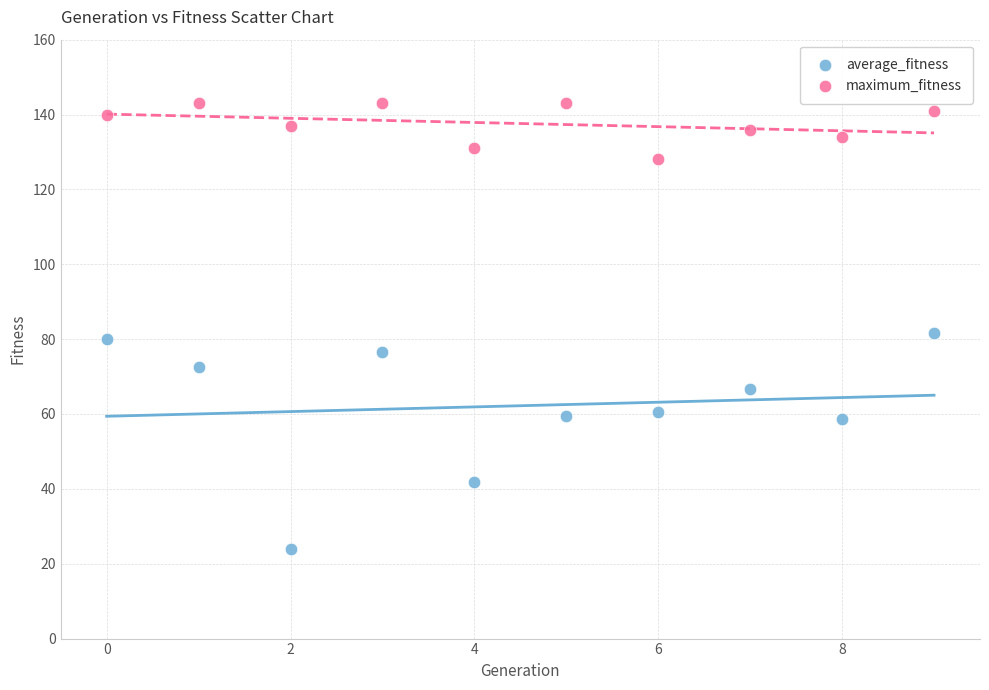

Which series has the largest Y range (max minus min)?

average_fitness